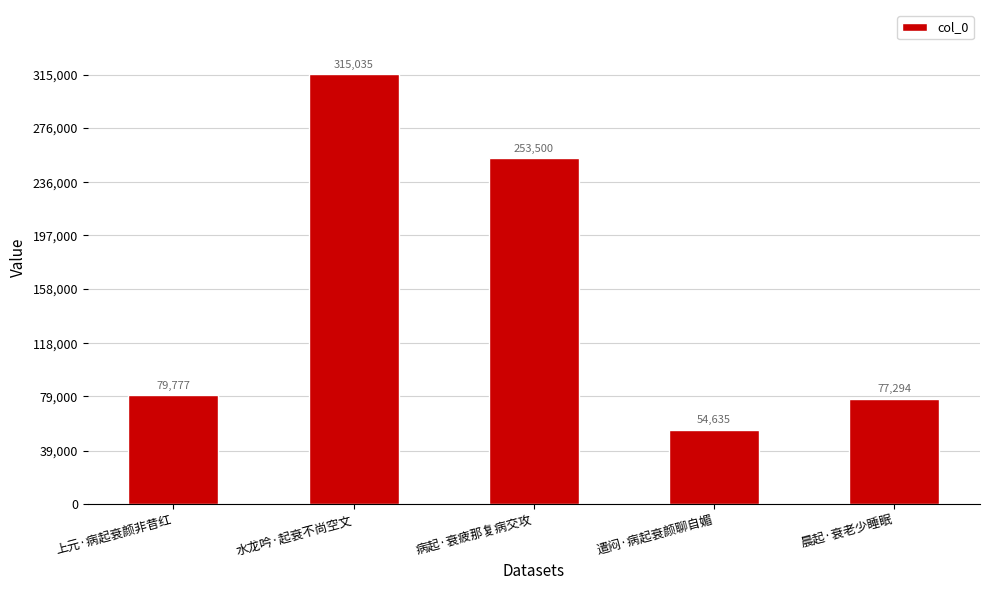

How many bars are there in total?

5